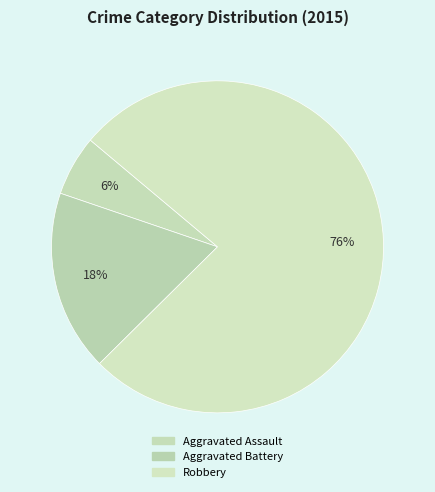

Count the number of slices in the pie.

3